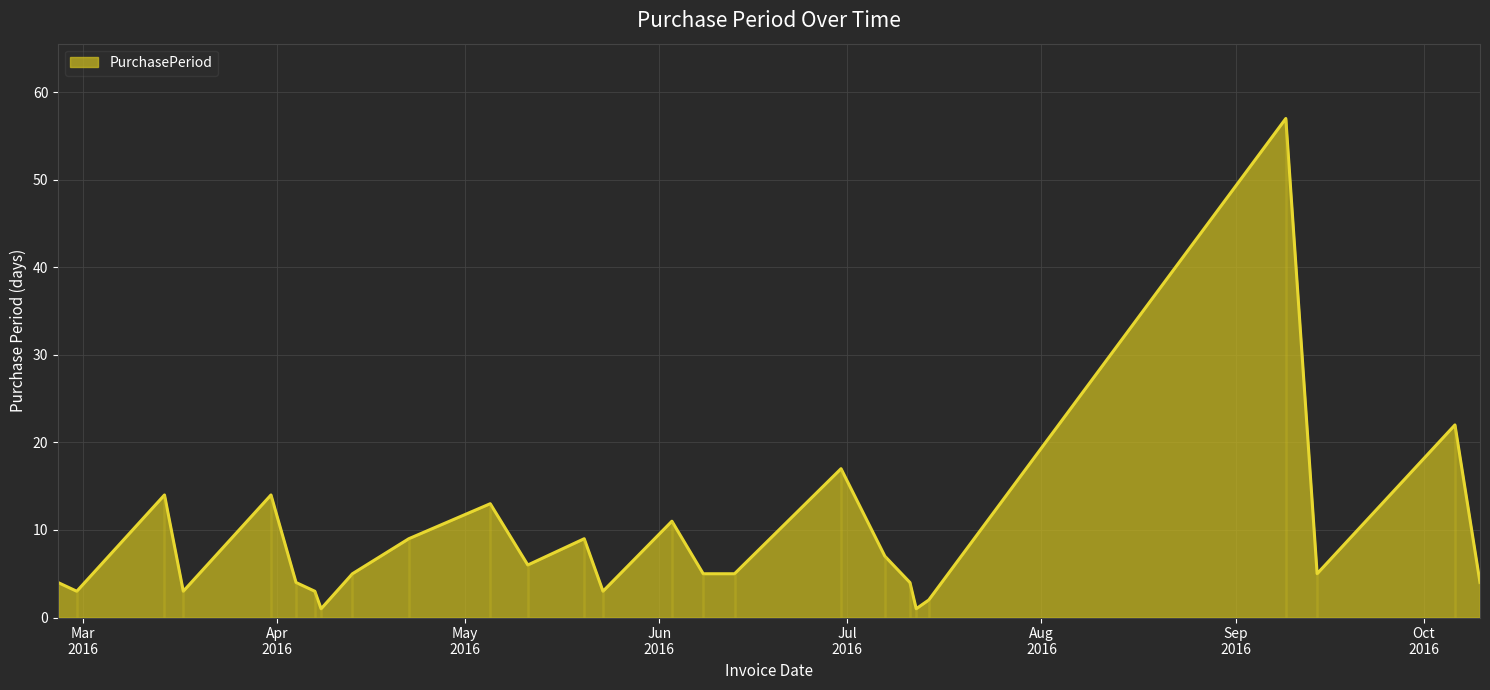

What is the change in value from 2016-04-13 to 2016-07-07?

+2